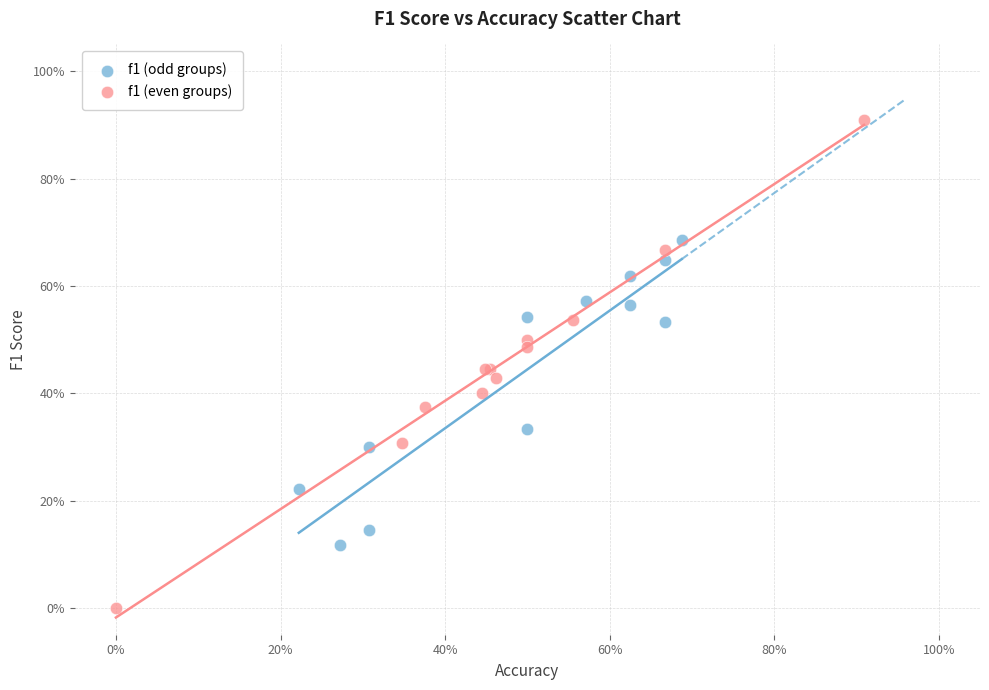

Which series reaches the minimum Y coordinate?

f1 (even groups)